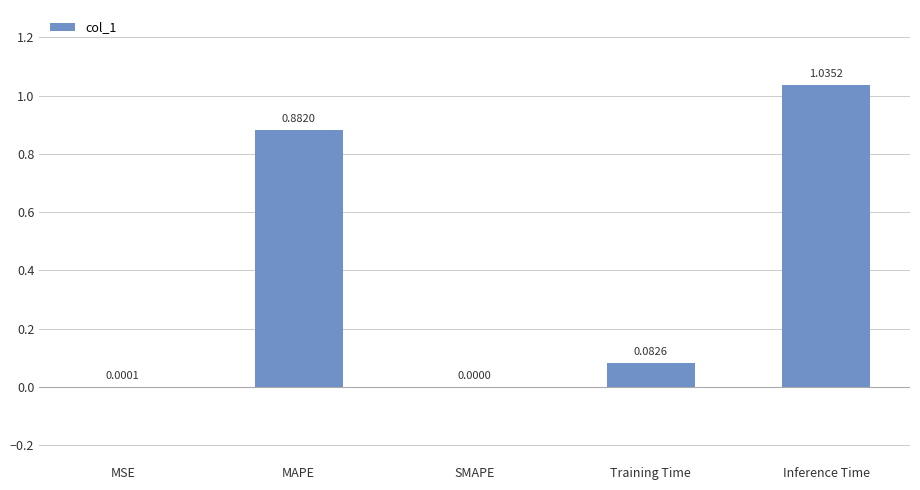

Are the bars grouped side by side (vs. stacked)?

No